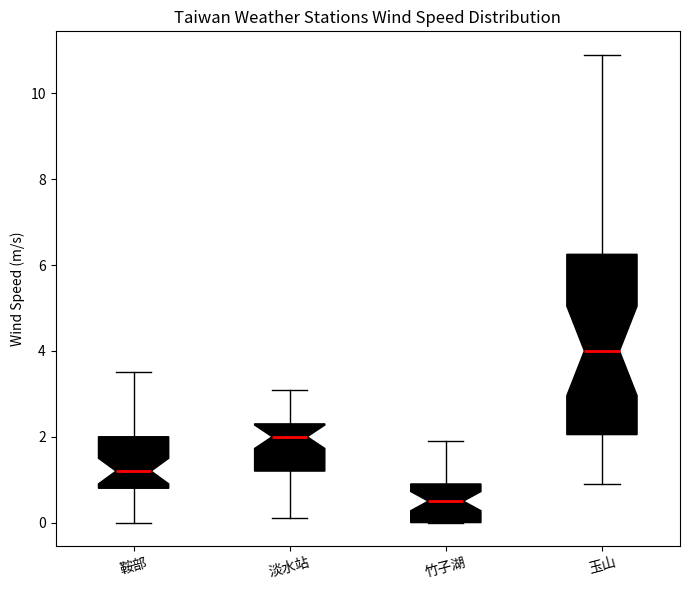

Comparing the boxes themselves (not the whiskers), which one is the tallest?

玉山